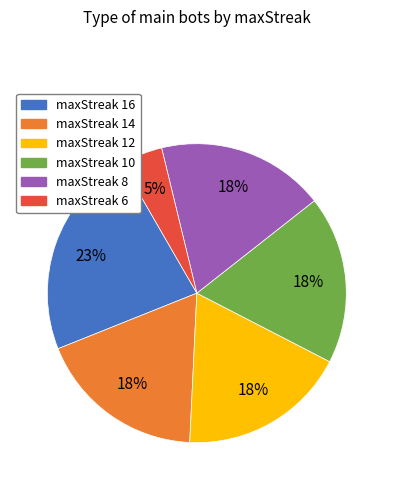

Count the number of slices in the pie.

6